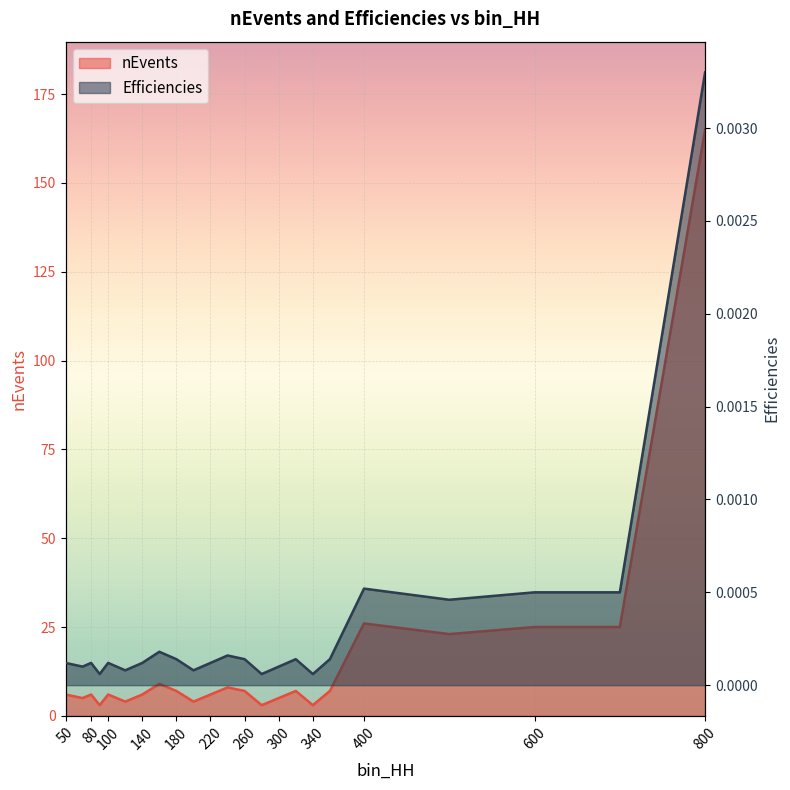

What is the spread (max minus min) of values at 50?

6.0